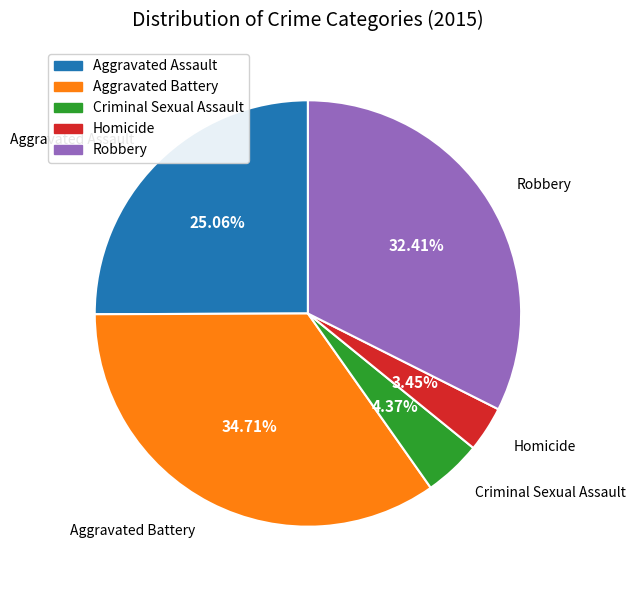

Between Criminal Sexual Assault and Aggravated Battery, which is larger?

Aggravated Battery